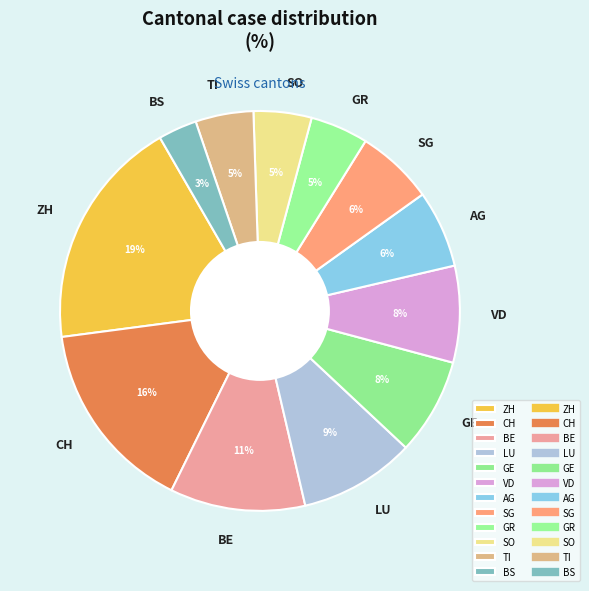

Combined, do VD and LU account for over 50%?

No